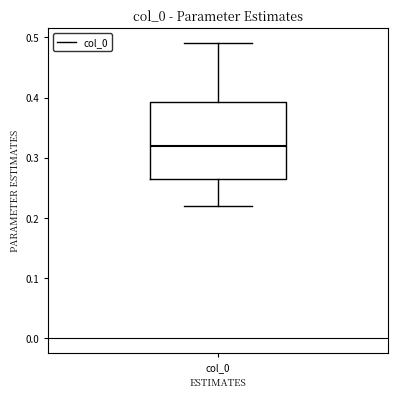

Where is the lower edge of the box for col_0 on the y-axis? The values are not printed on the chart, so give them approximately, as read against the axis.

0.26